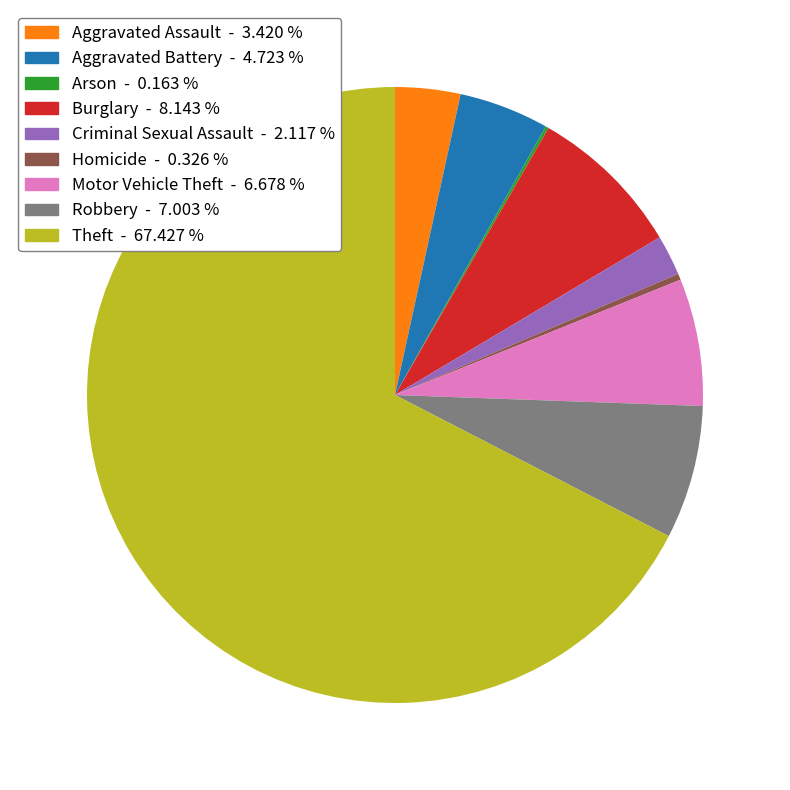

True or false: Theft accounts for 67% of the total.

True